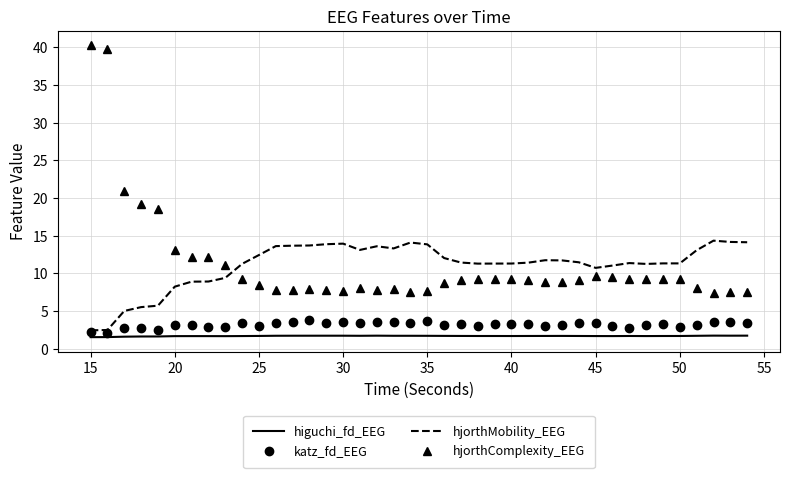

Which series has the widest spread of values?

hjorthComplexity_EEG